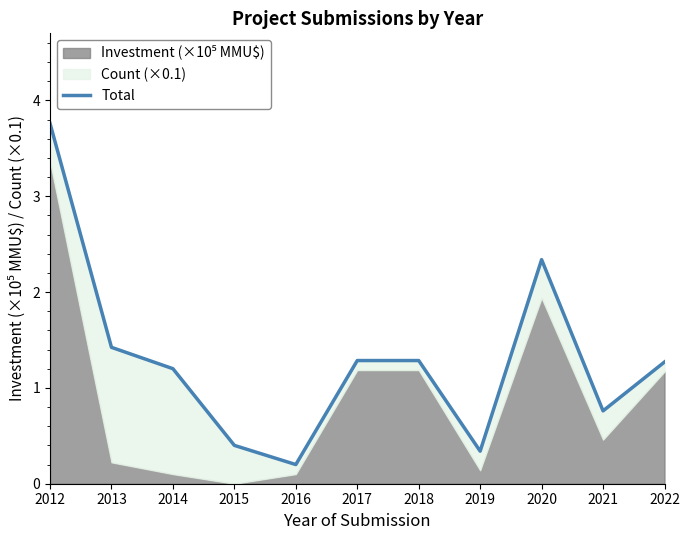

Which has a higher value, 2013 or 2018?

2013